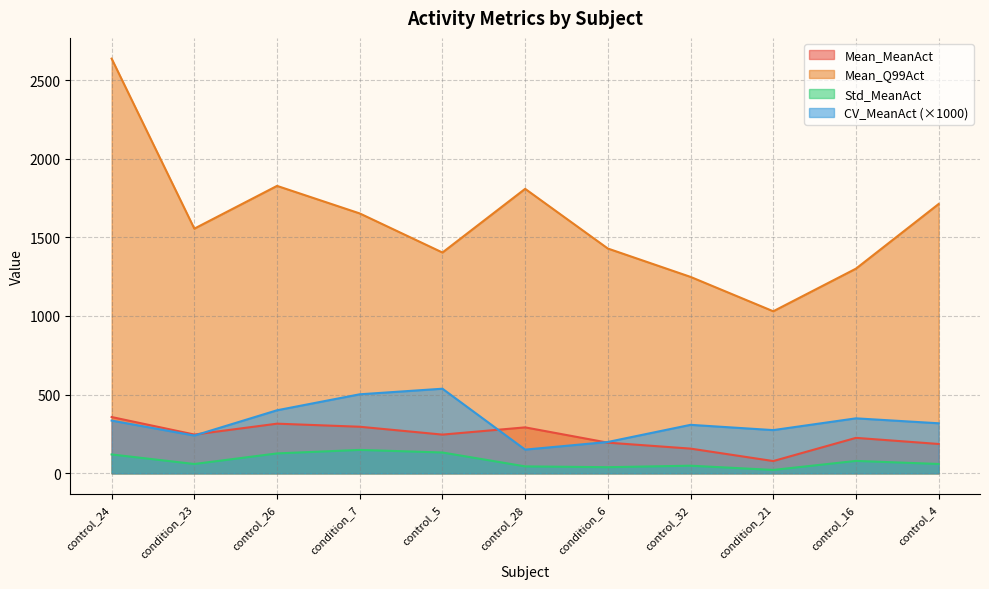

What is the label of the 10th point from the left?

control_16